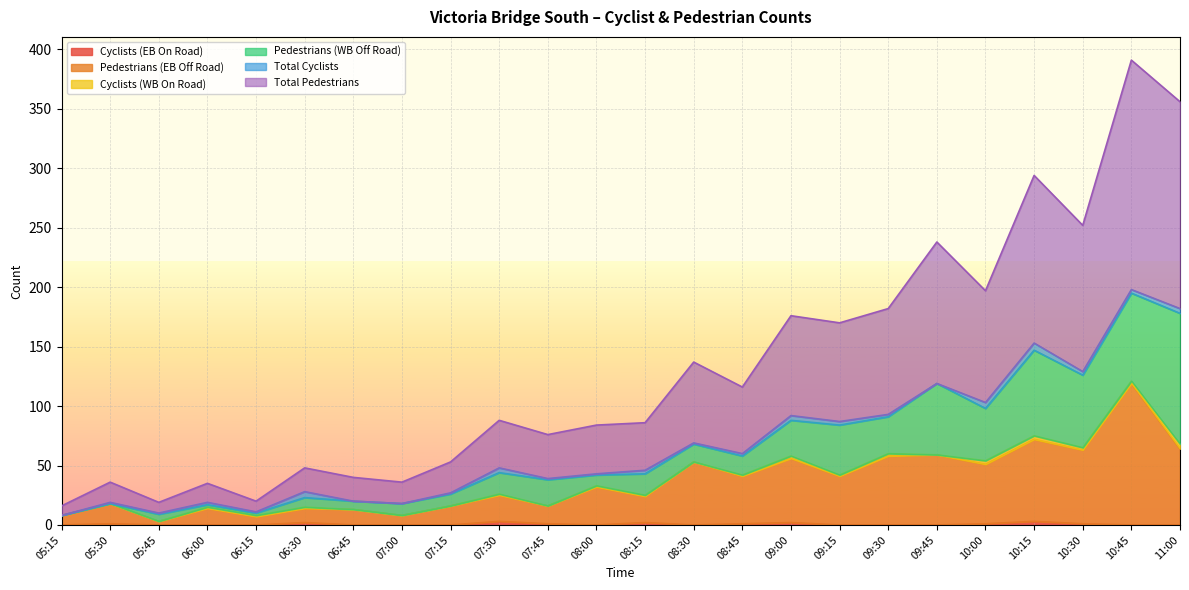

What is the label of the 7th point from the right?

09:30